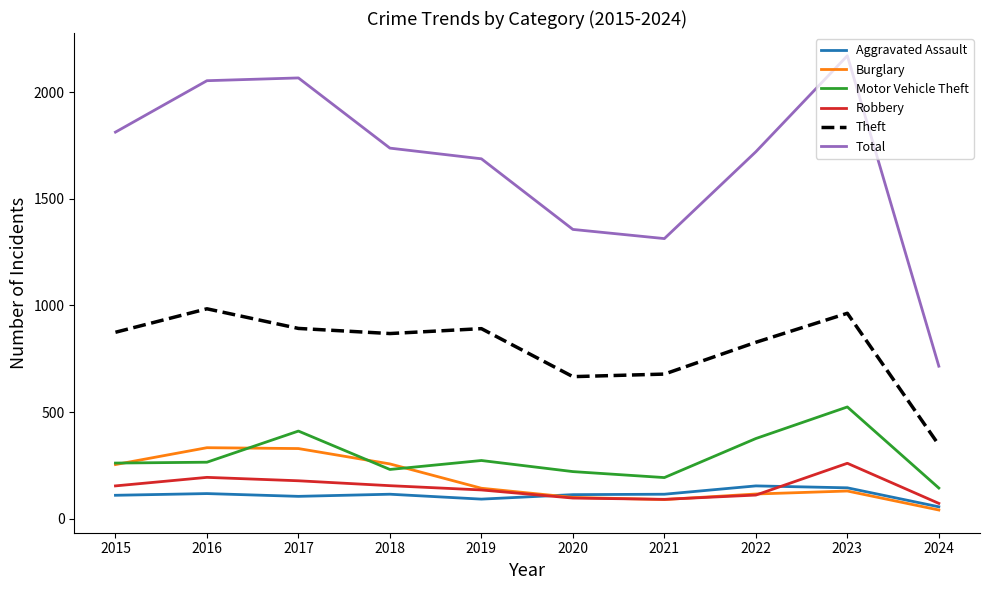

Rank the series at 2017 from lowest to highest value.

Aggravated Assault, Robbery, Burglary, Motor Vehicle Theft, Theft, Total